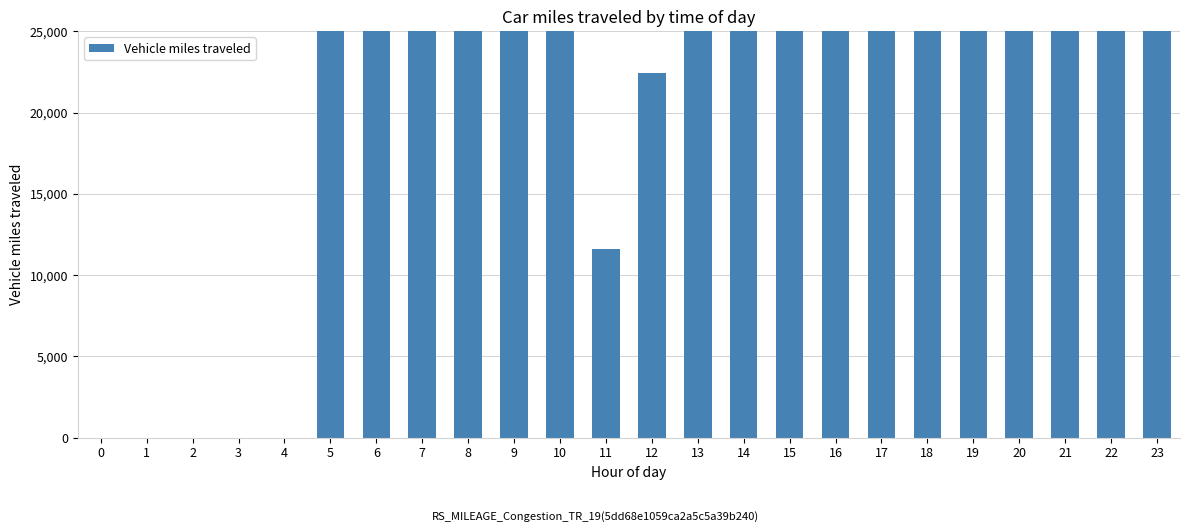

List the labels in order of value, smallest first.

0, 1, 2, 3, 4, 11, 12, 5, 17, 18, 10, 7, 9, 19, 6, 8, 16, 13, 23, 22, 21, 20, 15, 14